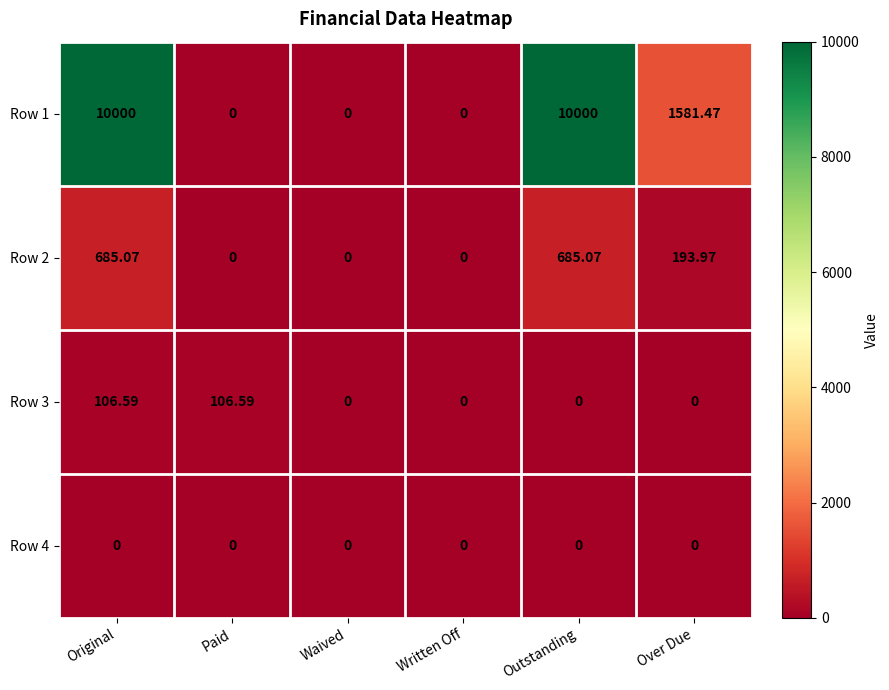

Is the value of Row 3 at Original greater than the value of Row 1 at Written Off?

Yes